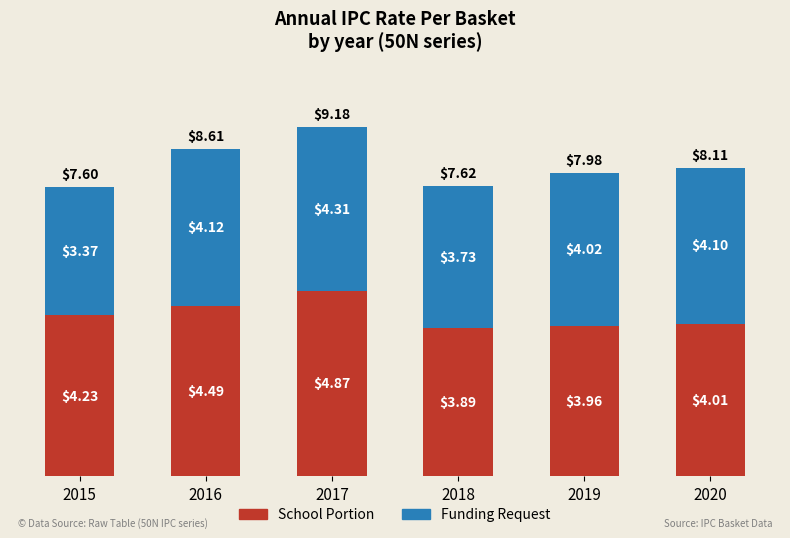

What is the total value across all series at 2015?

7.6